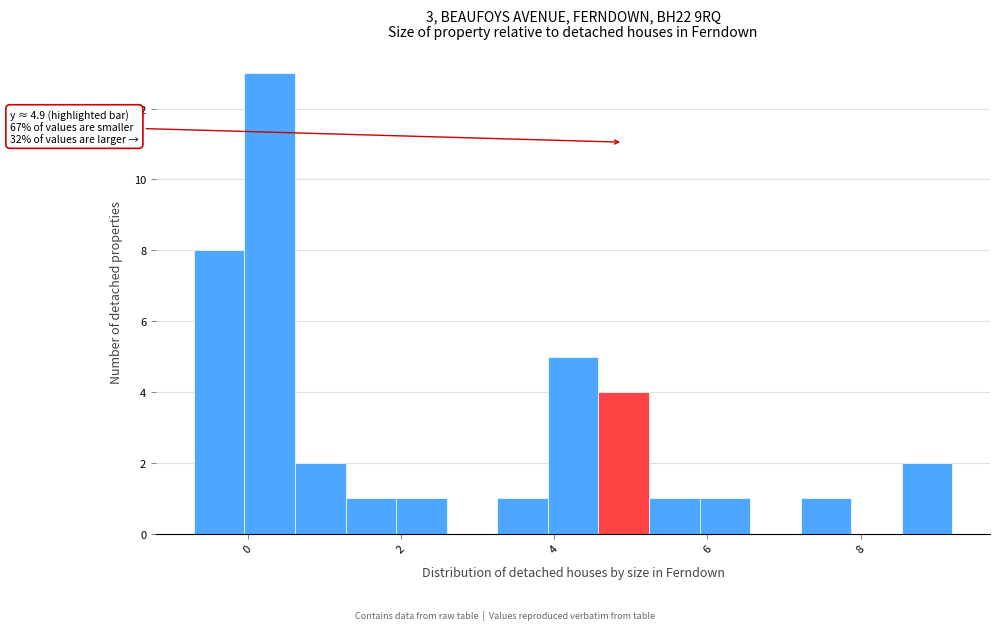

Read against the x-axis, roughly where is the centre of the tallest bar?

0.2